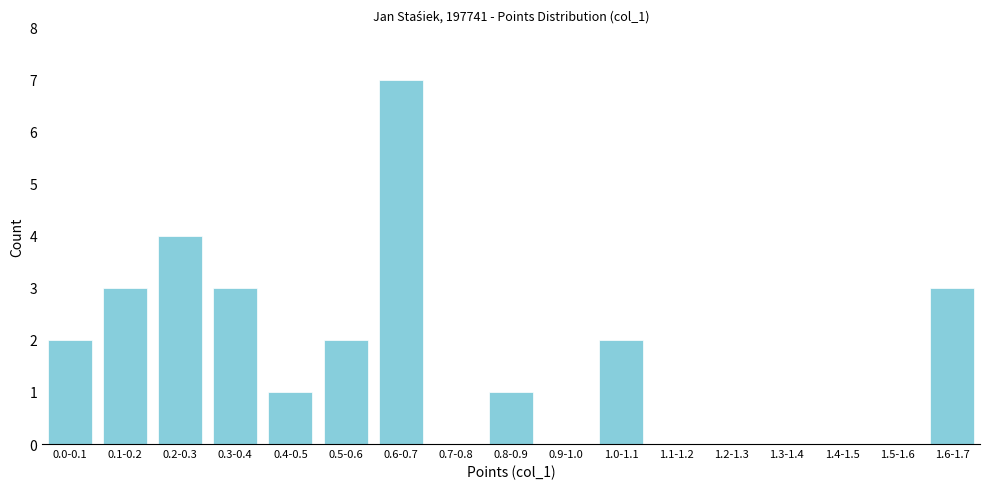

Reading left to right, what are all the values shown in this chart?

0.0-0.1=2	0.1-0.2=3	0.2-0.3=4	0.3-0.4=3	0.4-0.5=1	0.5-0.6=2	0.6-0.7=7	0.7-0.8=0	0.8-0.9=1	0.9-1.0=0	1.0-1.1=2	1.1-1.2=0	1.2-1.3=0	1.3-1.4=0	1.4-1.5=0	1.5-1.6=0	1.6-1.7=3